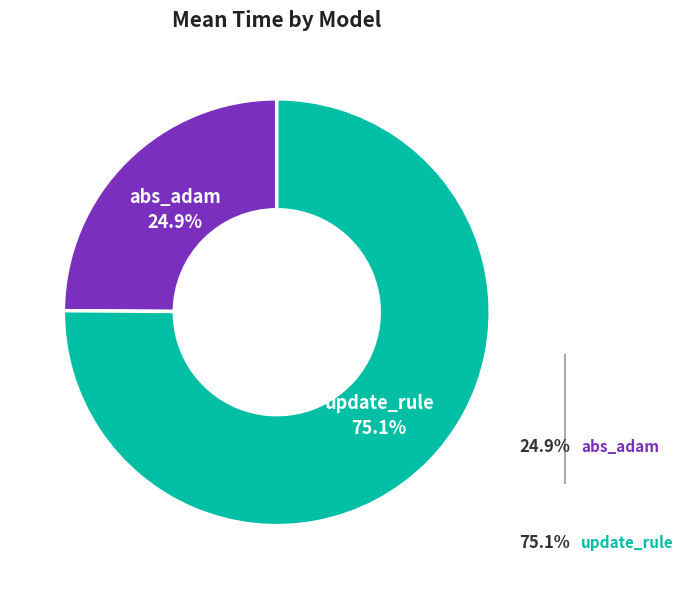

Is there a majority slice in this chart?

Yes